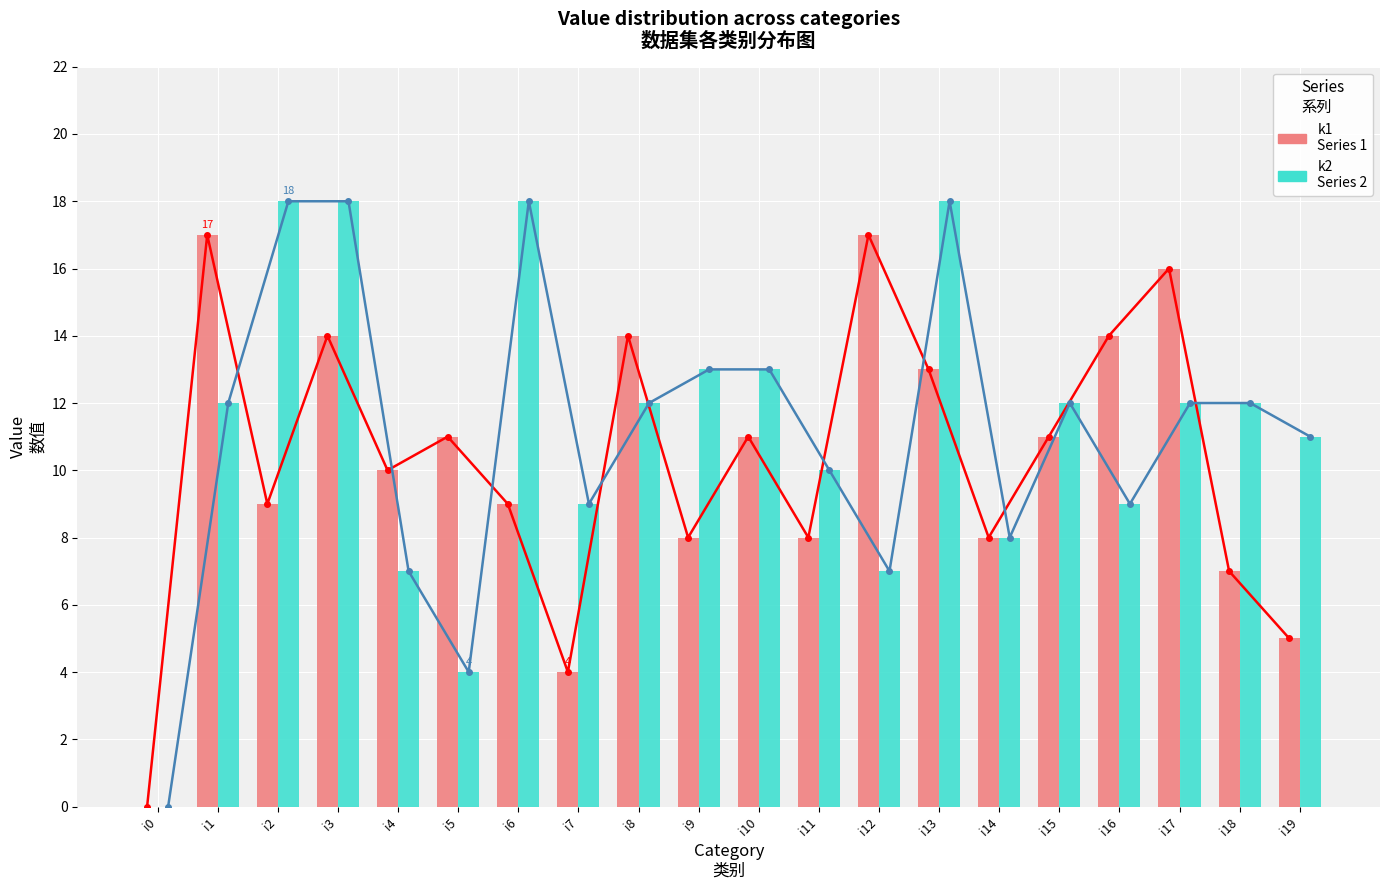

Where is k2 line nearest to the value 9?

i7